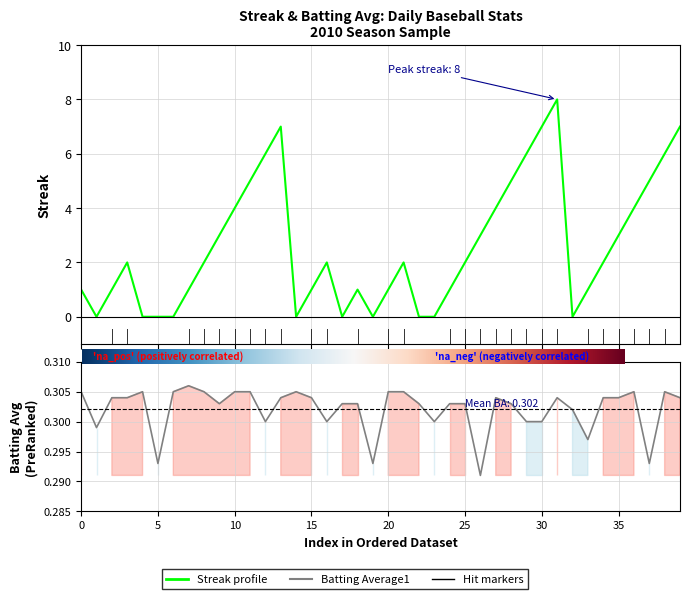

Which series ends up on top after the final intersection of Streak and Batting Average1?

Streak